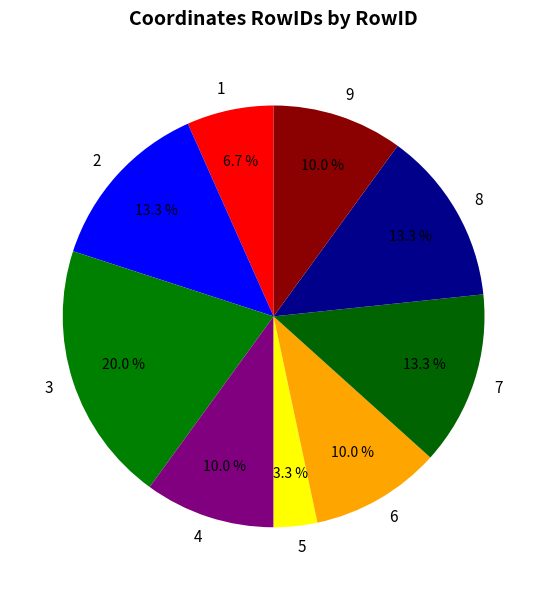

Is there any slice that represents more than half of the pie?

No